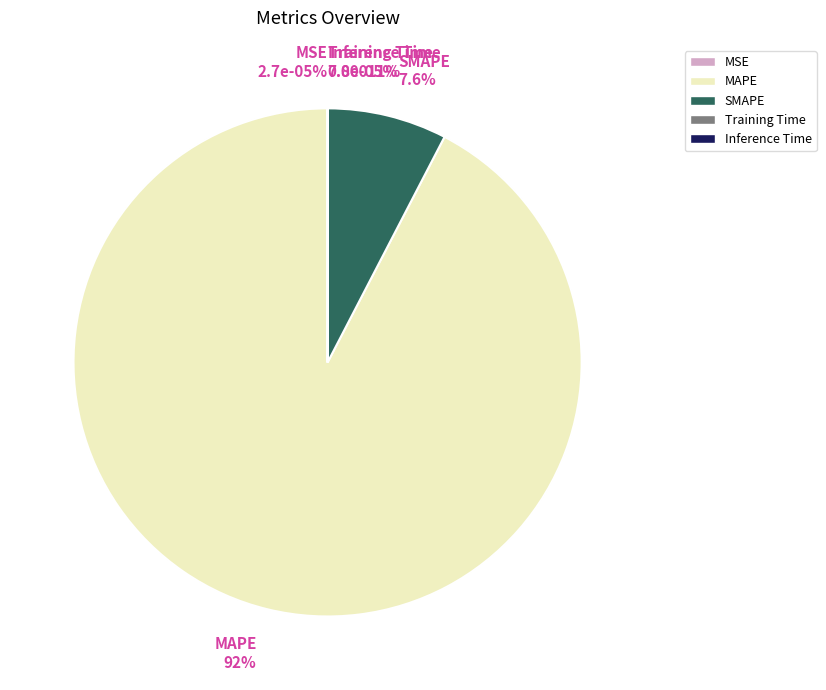

The SMAPE slice represents 8% of the pie. True or false?

True